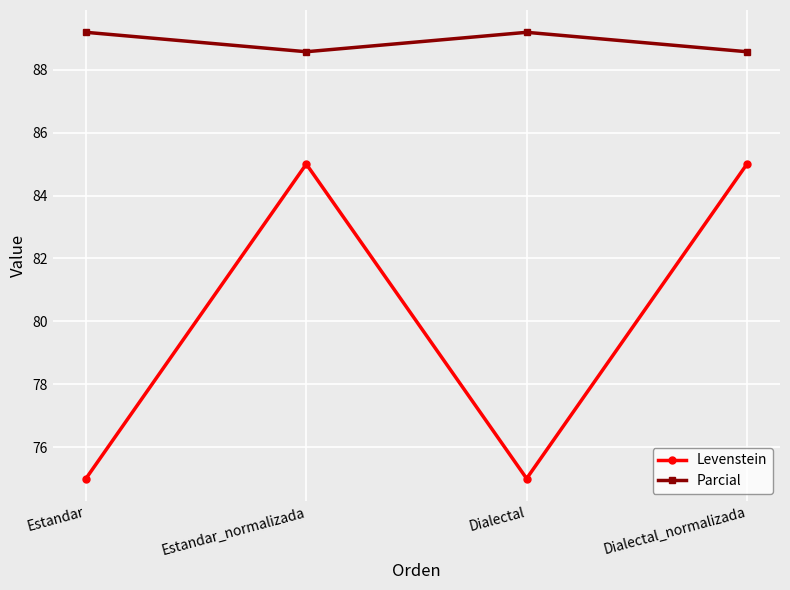

How many Levenstein values are between 75 and 85?

4